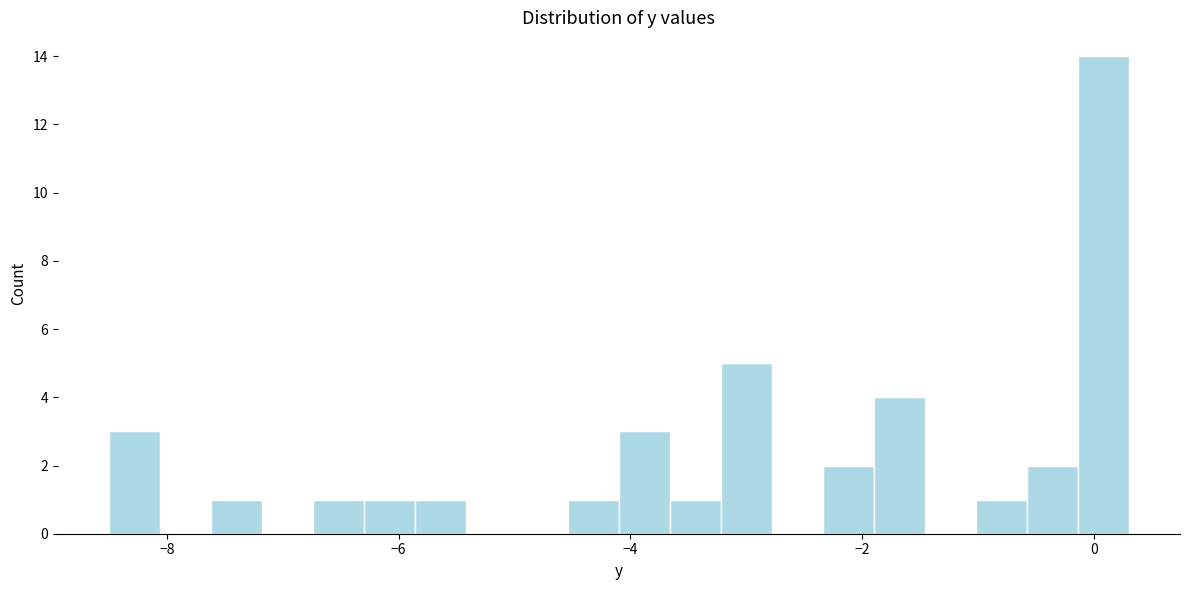

Around what value on the x-axis is the tallest bar? Give the approximate position of its centre, as read against the axis.

0.0